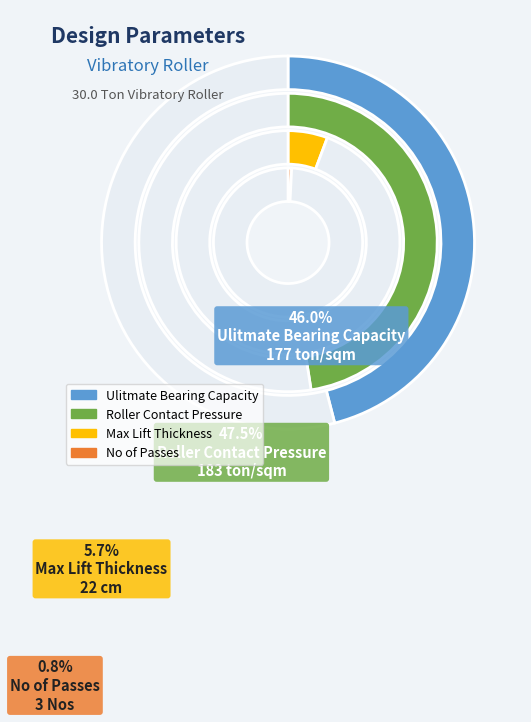

What is the smallest slice in the pie chart?

No of Passes